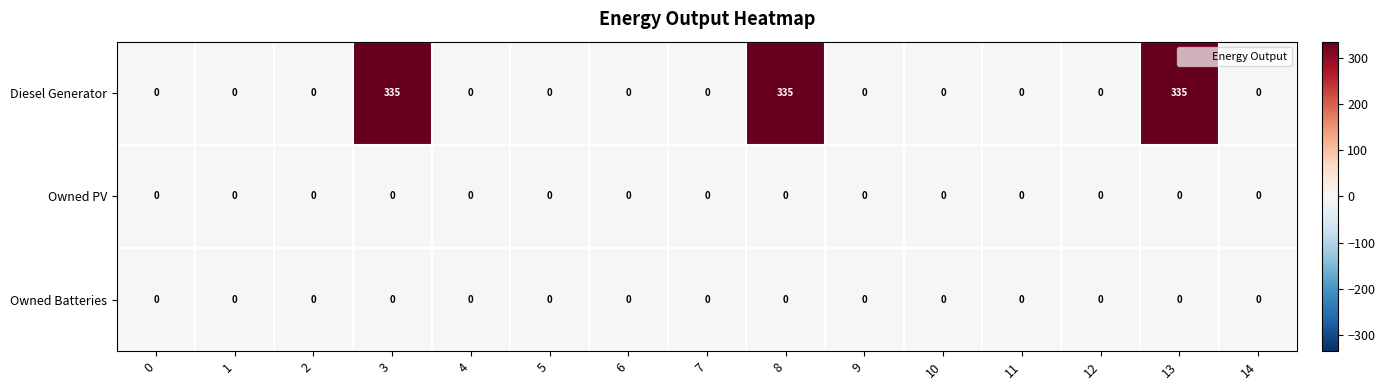

How many categories are shown in the chart?

15